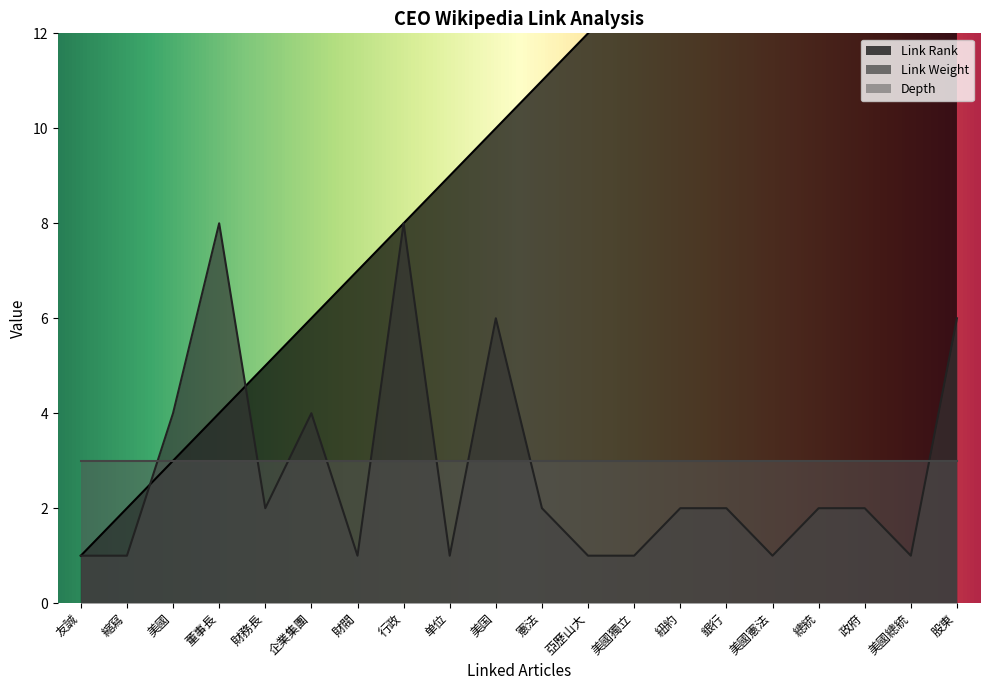

The value of Link Rank at 董事長 is 6. True or false?

False